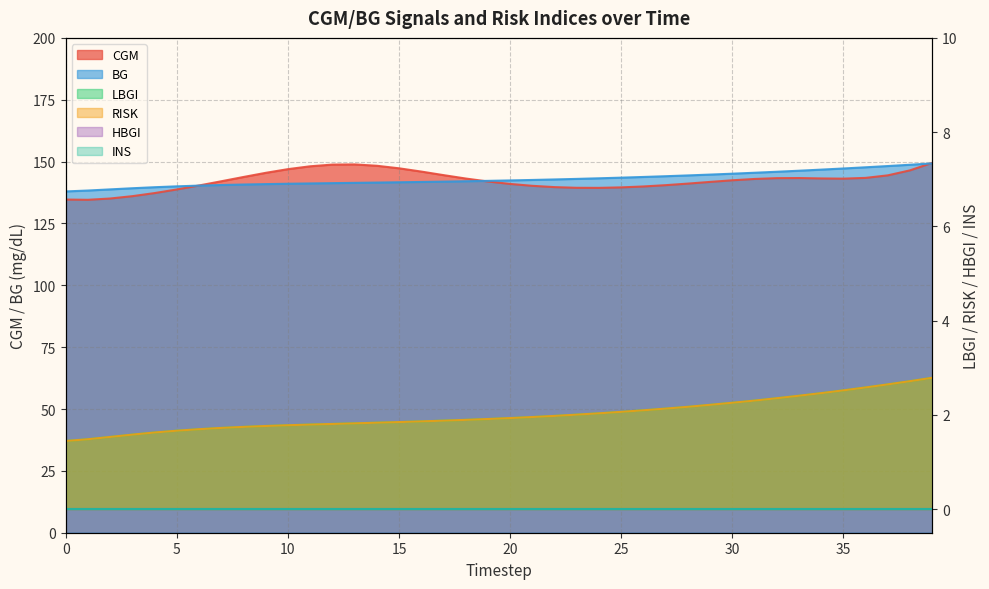

Which category has the highest value in the LBGI series?

39